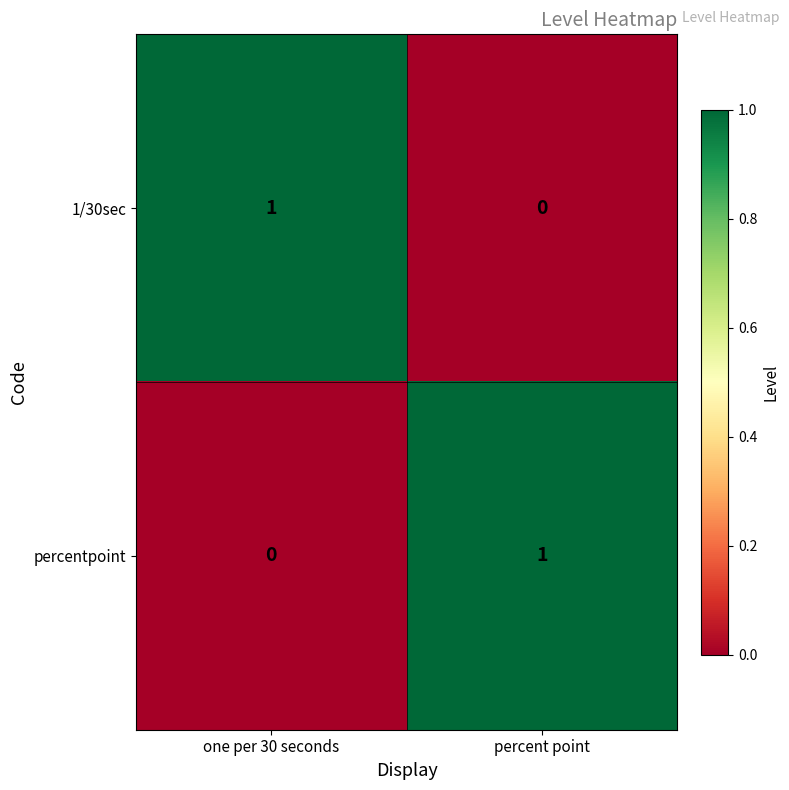

True or false: percentpoint has a value of -1 at one per 30 seconds.

False